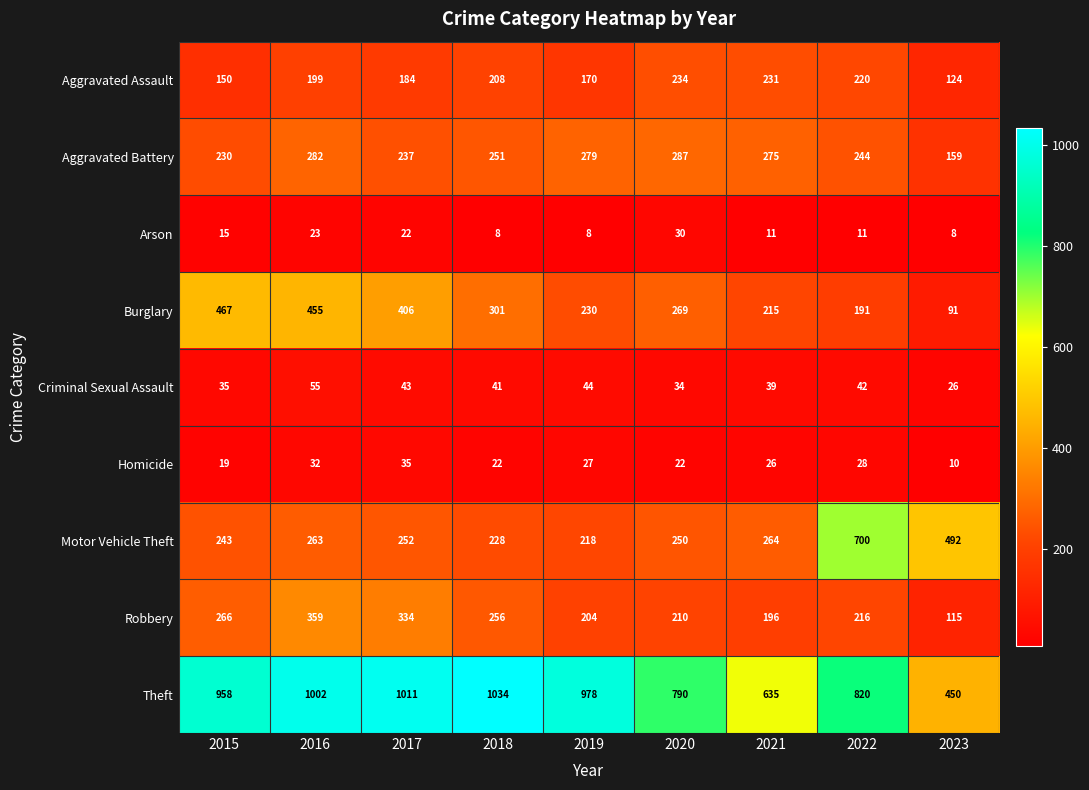

What is the total value across all series at 2020?

2126